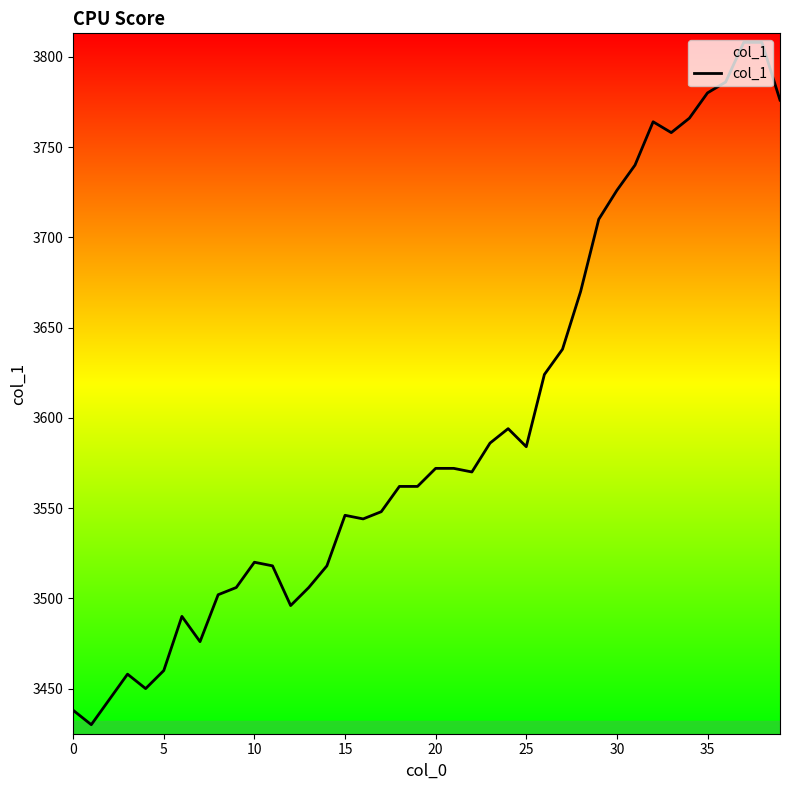

What is the maximum value shown in the chart?

3808